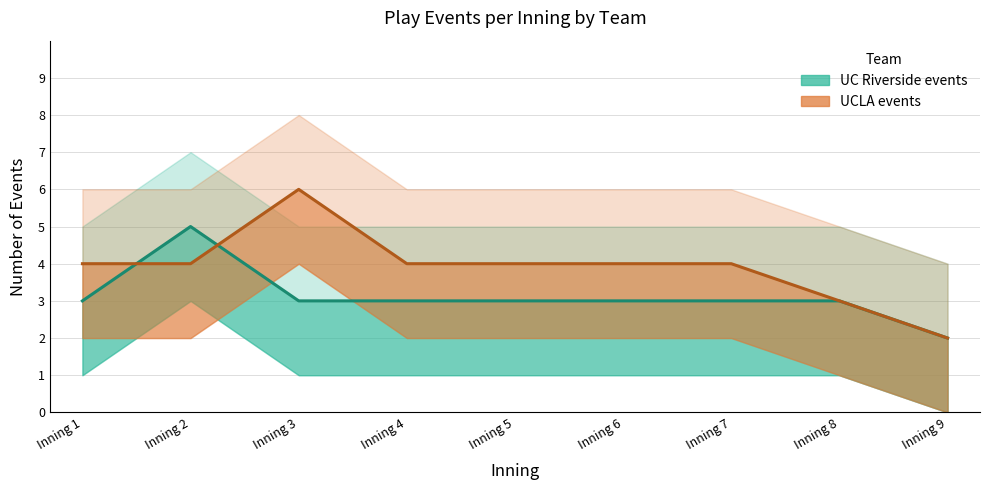

How many times do UCLA events and UC Riverside events cross each other?

2